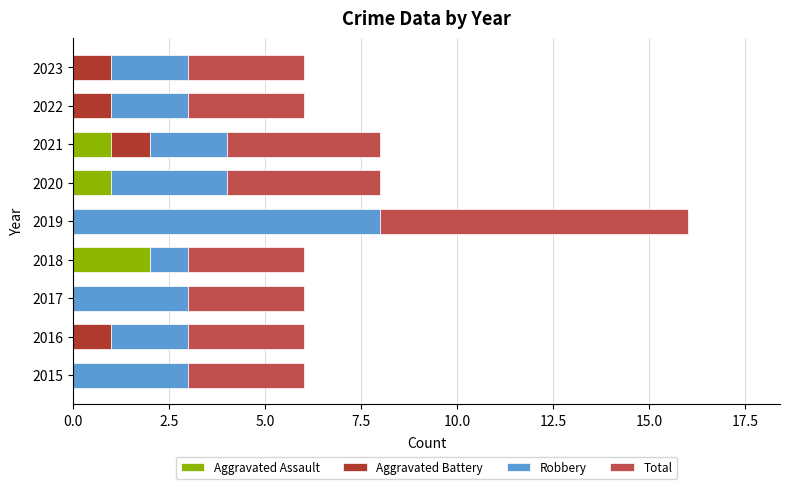

Which category has the highest value in the Aggravated Assault series?

2018